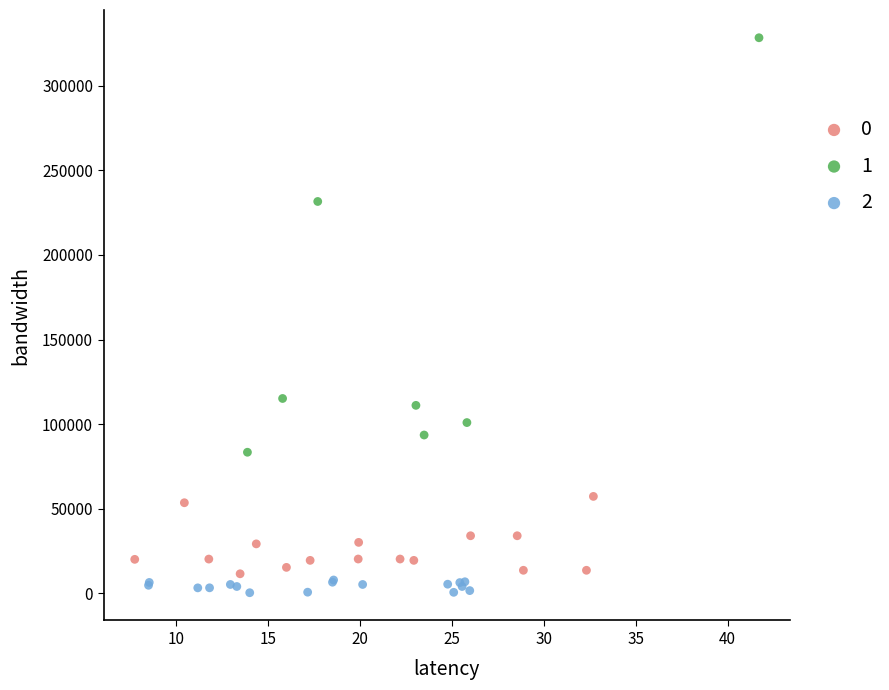

What are all the series names shown in the legend?

0, 1, 2